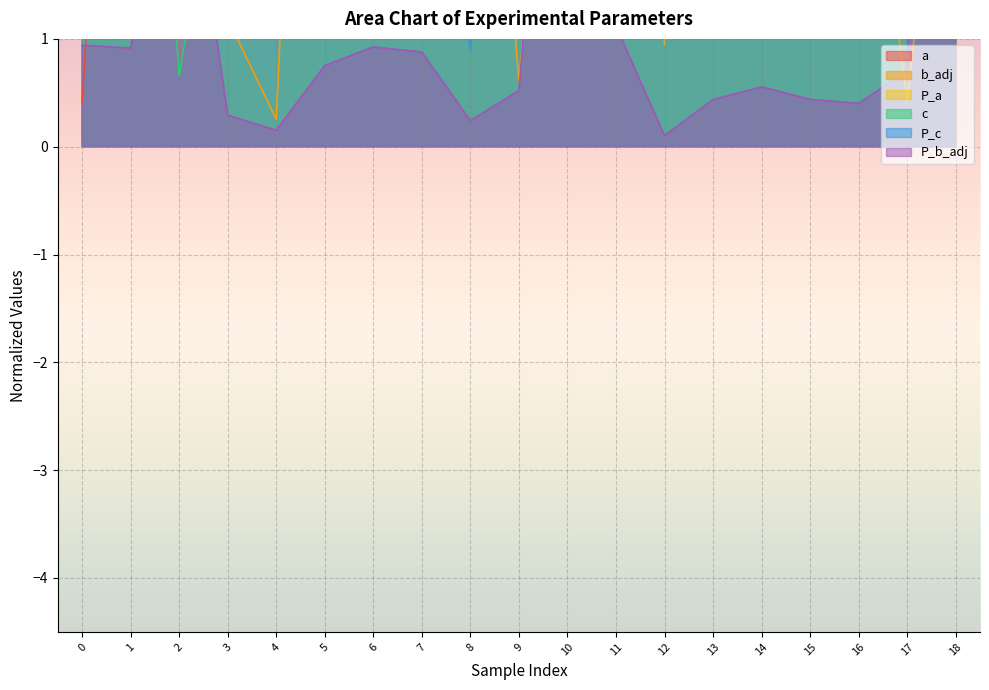

True or false: P_b_adj has more than 0 interior local peaks.

True